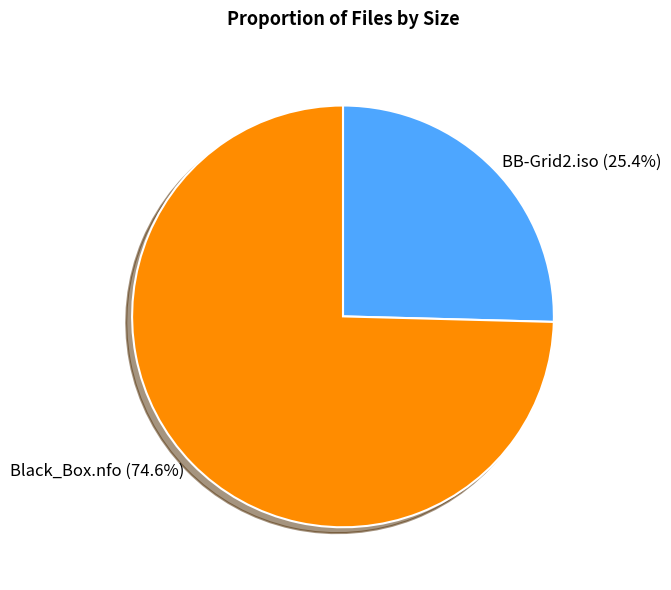

Which slice represents more than half of the pie?

Black_Box.nfo